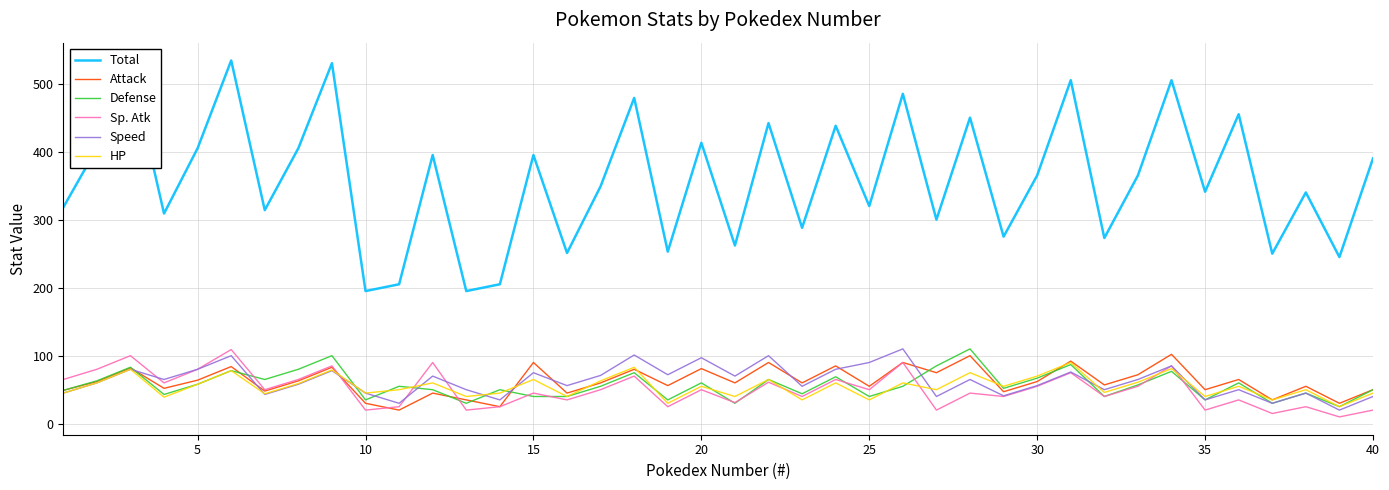

Which series has the largest range (max minus min)?

Total